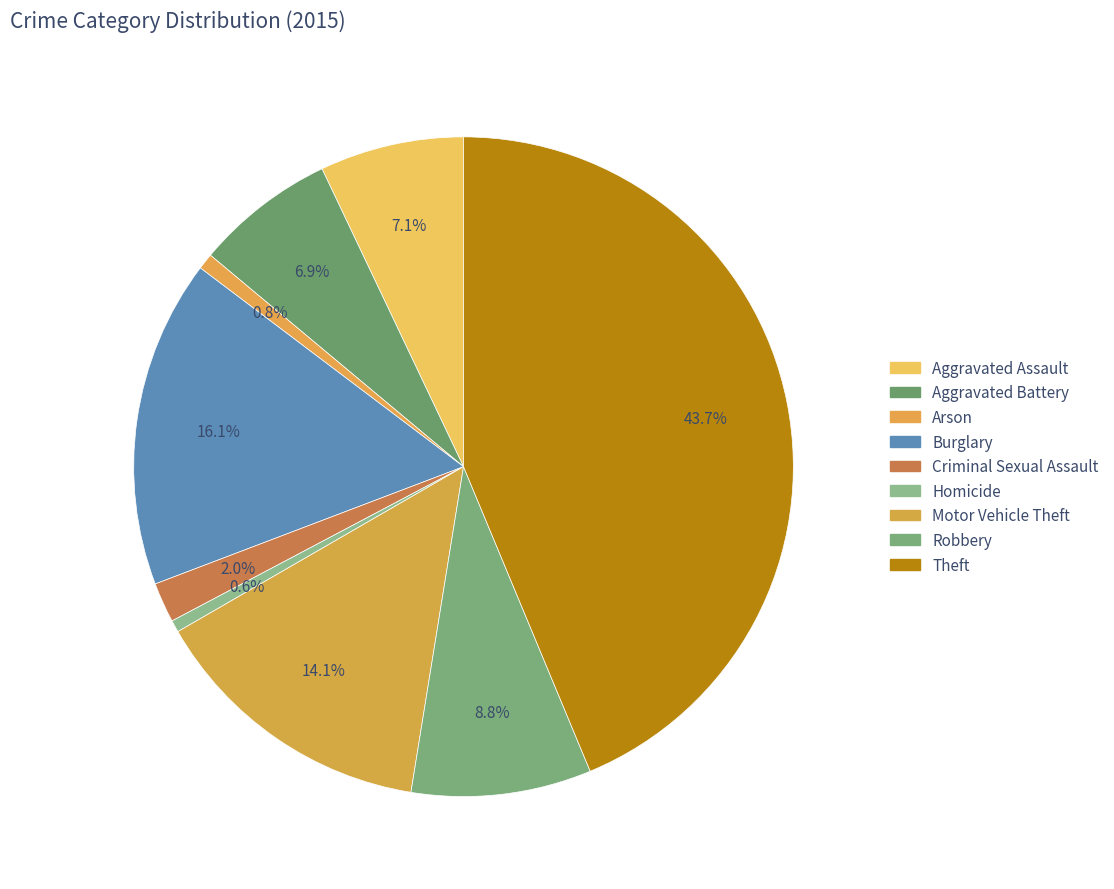

How many slices are in this pie chart?

9